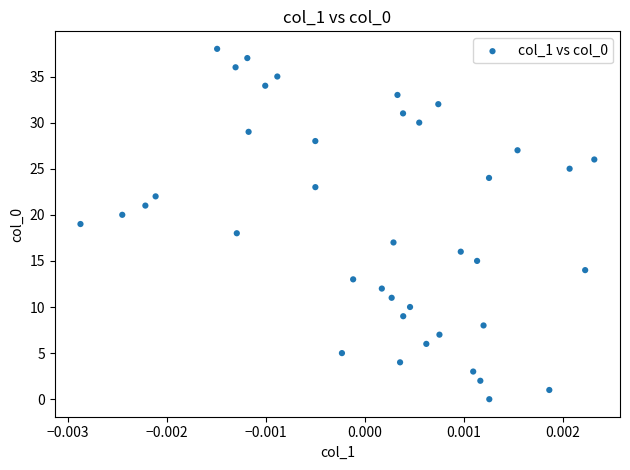

What is the range of Y values (max minus min)?

38